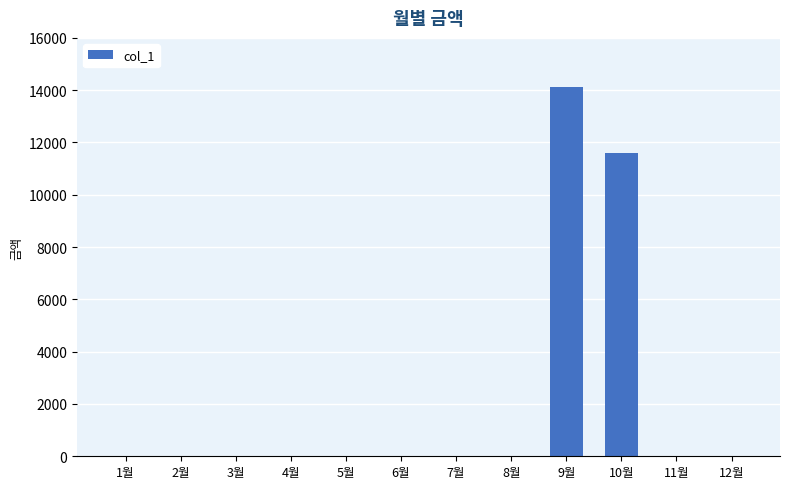

The chart shows a value of 0 at 4월. True or false?

True